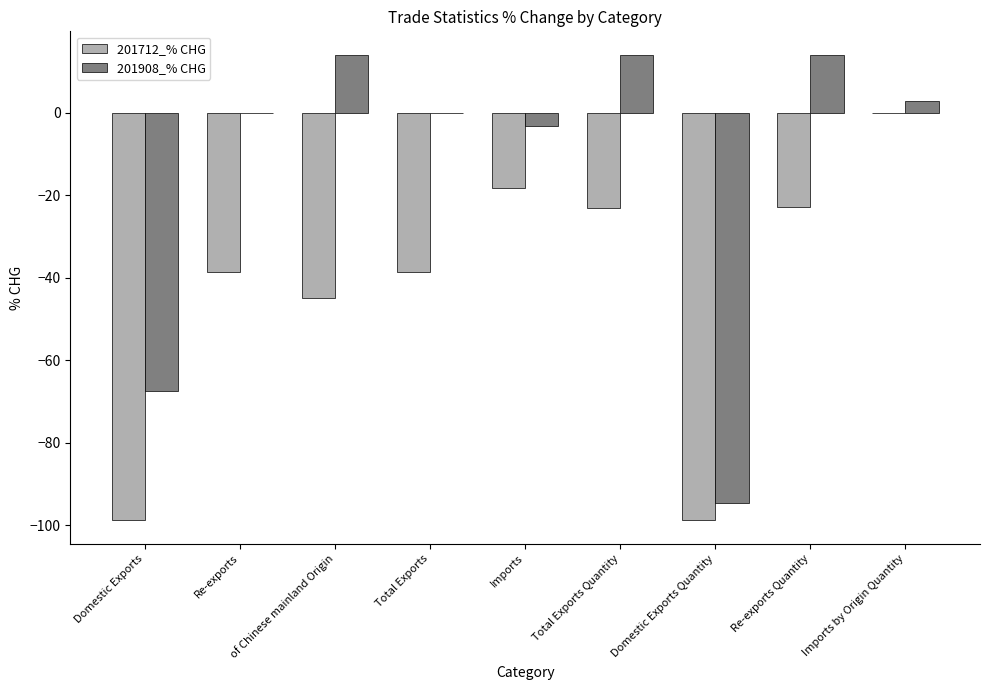

The 201712_% CHG series shows -98.8 at Domestic Exports. True or false?

True